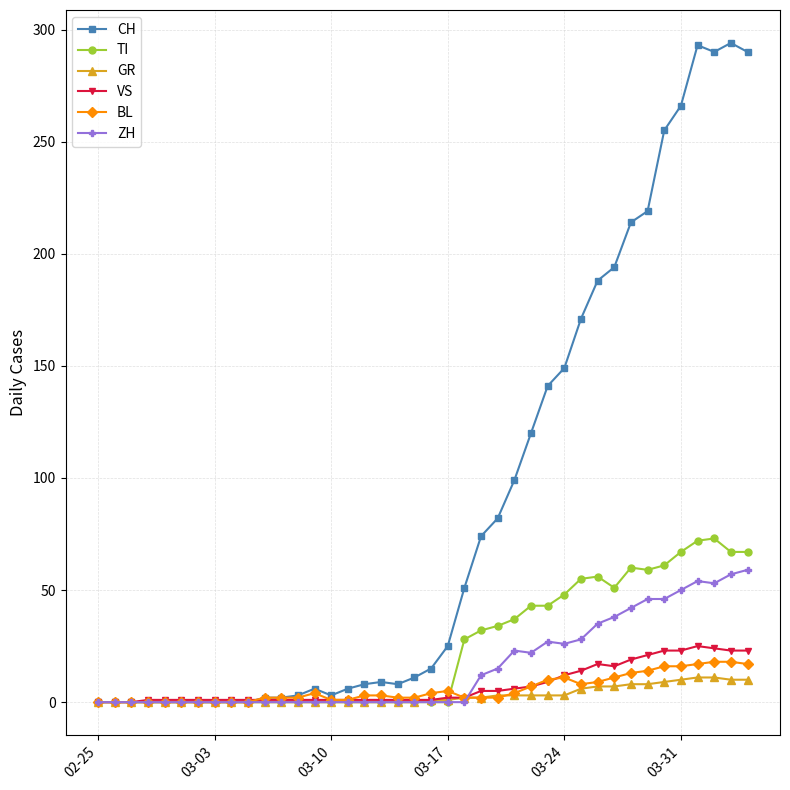

How many values in the VS series are below 1?

3